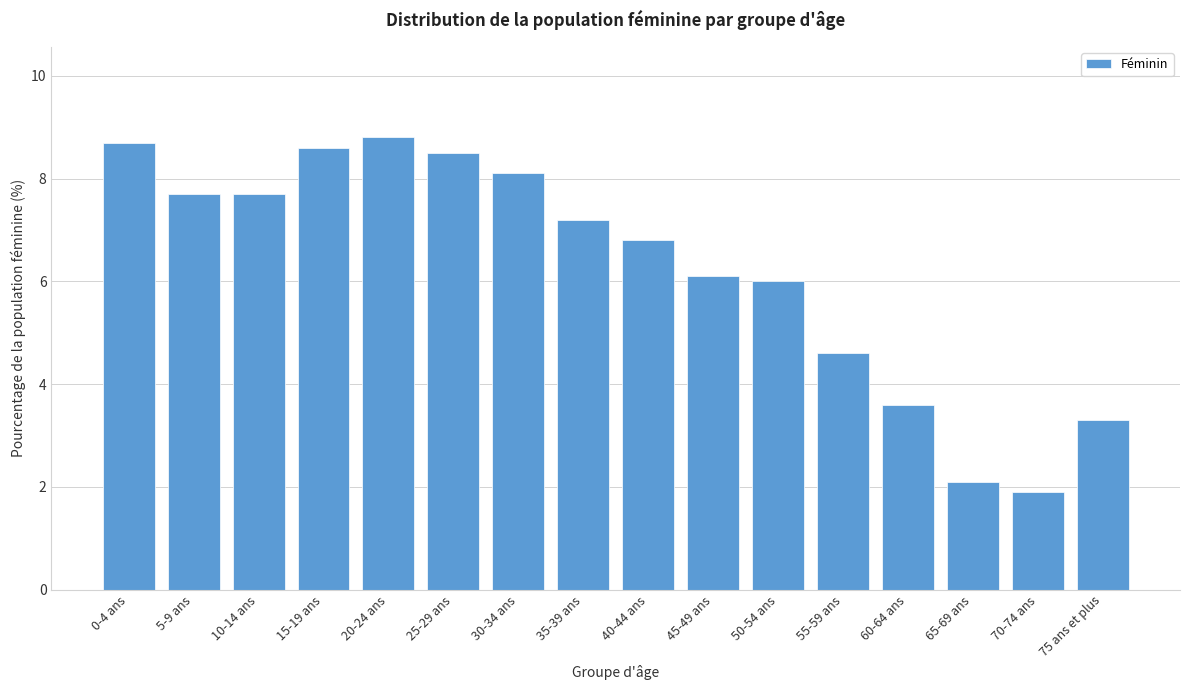

Reading left to right, extract all data points from this chart.

0-4 ans=8.7	5-9 ans=7.7	10-14 ans=7.7	15-19 ans=8.6	20-24 ans=8.8	25-29 ans=8.5	30-34 ans=8.1	35-39 ans=7.2	40-44 ans=6.8	45-49 ans=6.1	50-54 ans=6.0	55-59 ans=4.6	60-64 ans=3.6	65-69 ans=2.1	70-74 ans=1.9	75 ans et plus=3.3